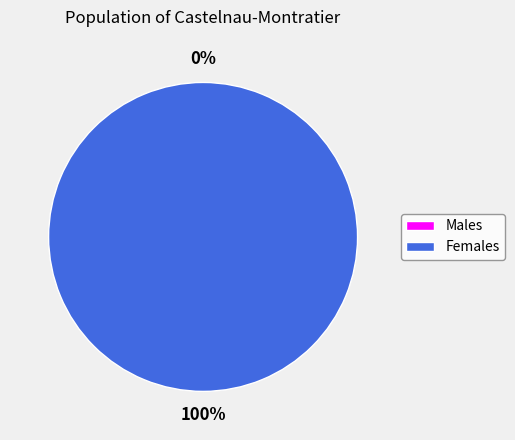

True or false: 1 accounts for 99% of the total.

False